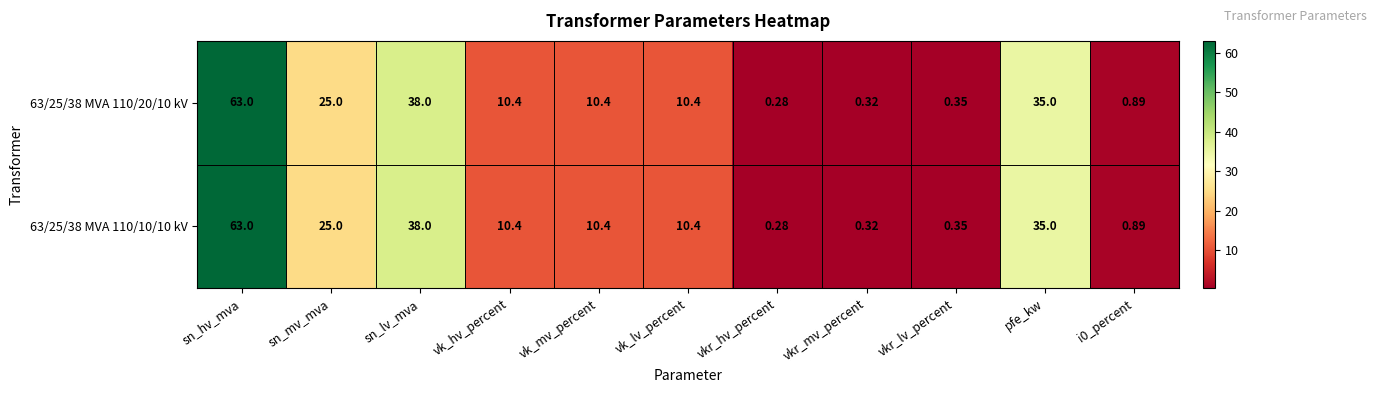

Which label corresponds to the smallest value in the chart?

vkr_hv_percent